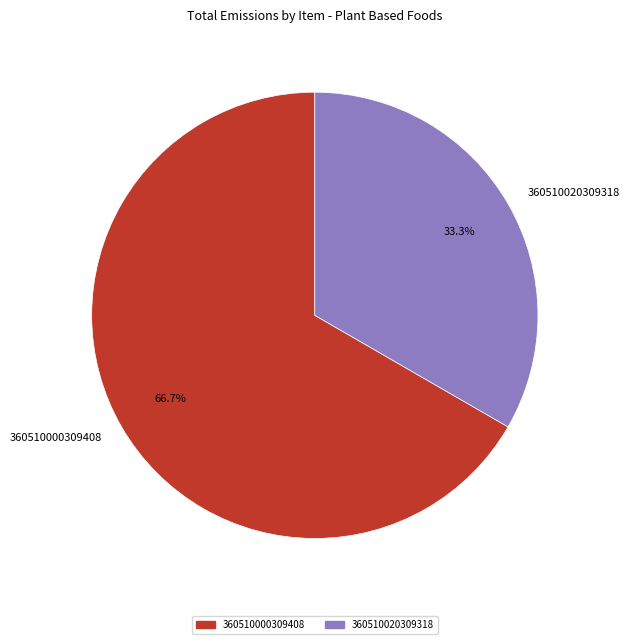

To the nearest percent, what is the combined percentage of 360510020309318 and 360510000309408?

100%